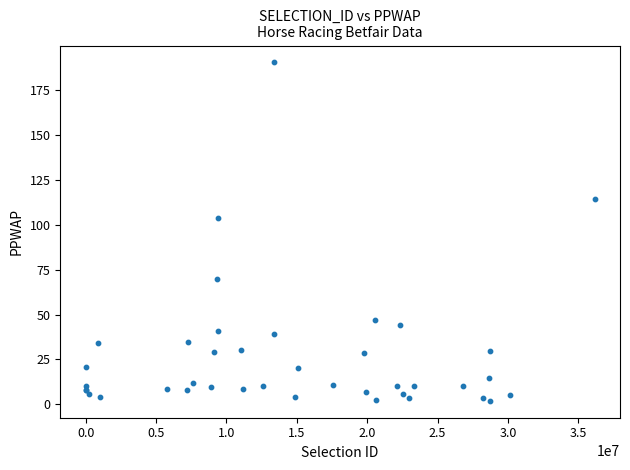

What Y value in the scatter plot is closest to 96?

103.9